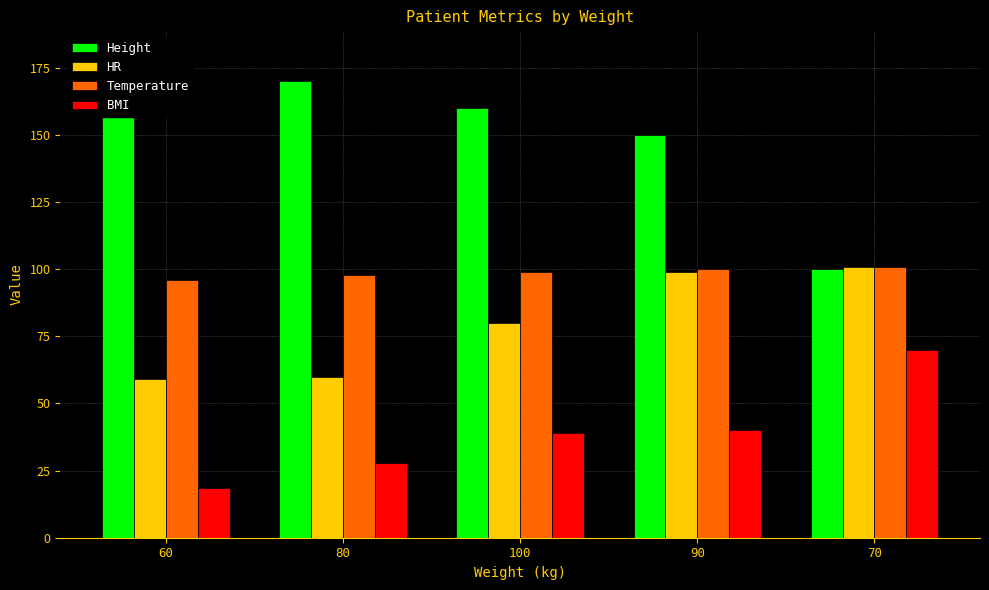

What is the lowest value of the Temperature series?

96.0